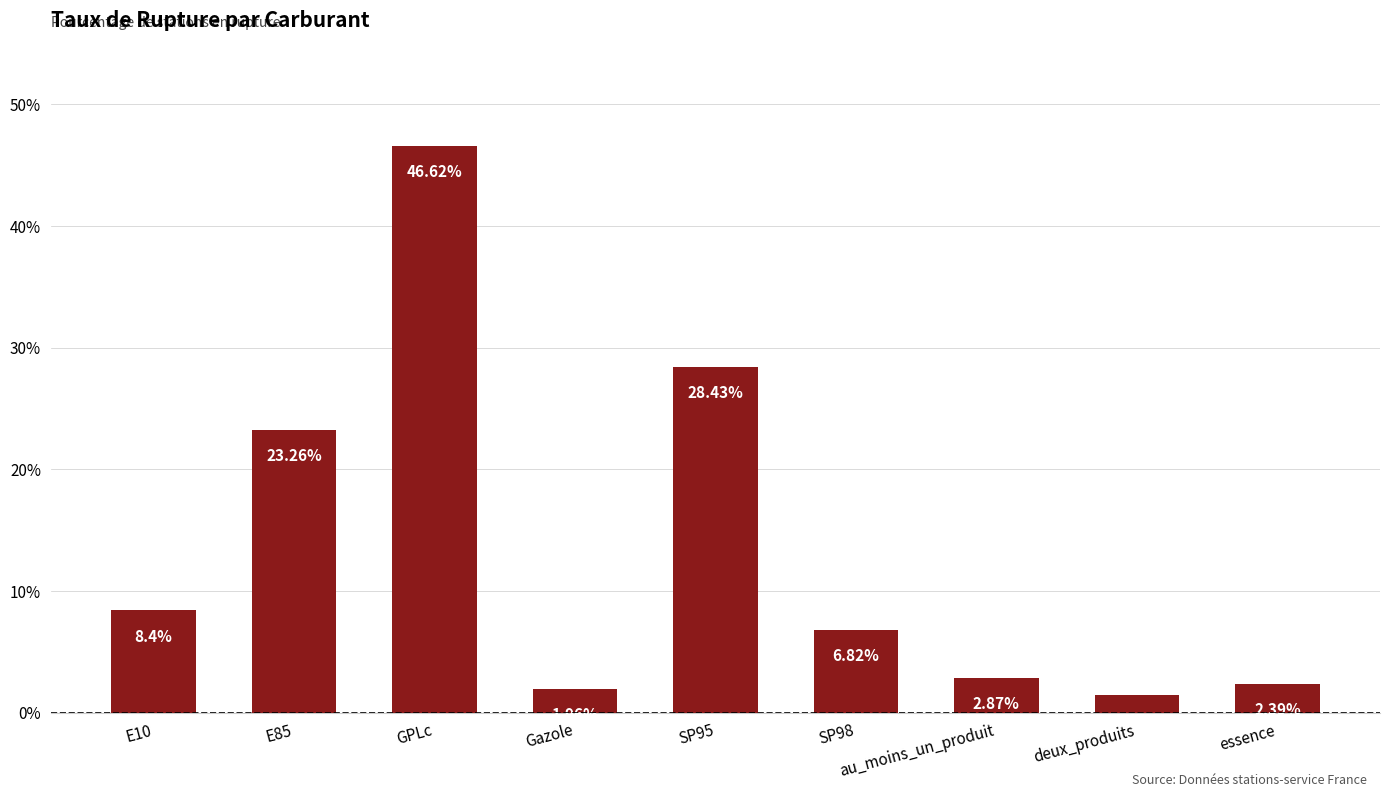

What is the average value?

13.6